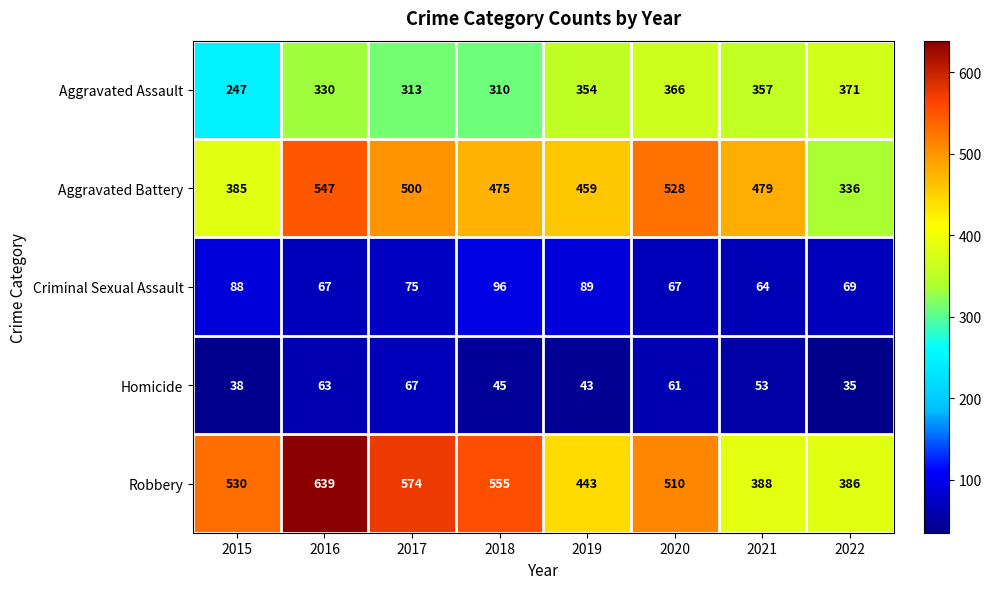

Which series changed the most between 2018 and 2020?

Aggravated Assault